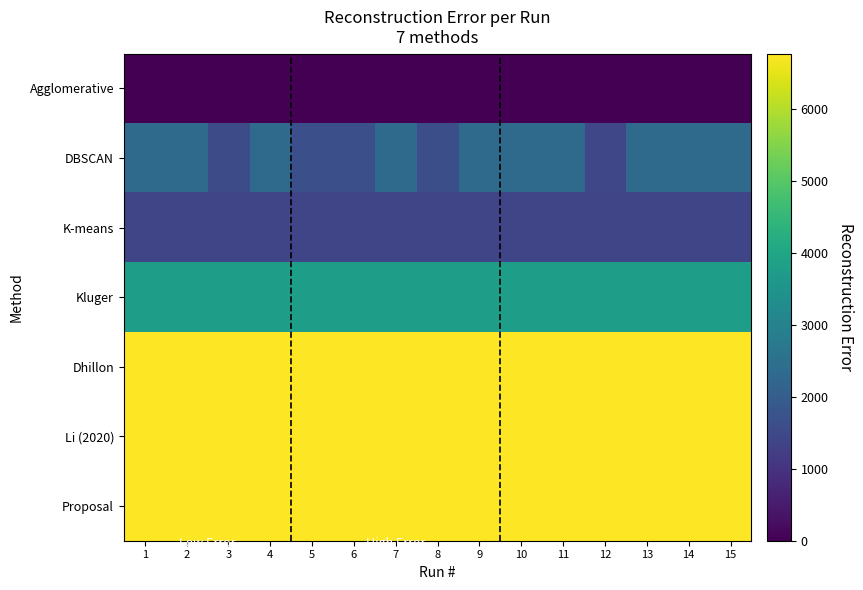

Between 9 and 10, which is larger?

9